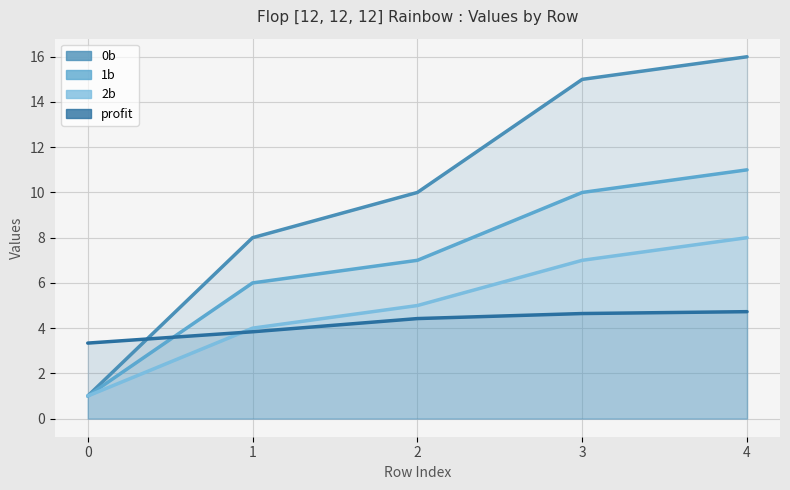

How many data points does each series have?

5